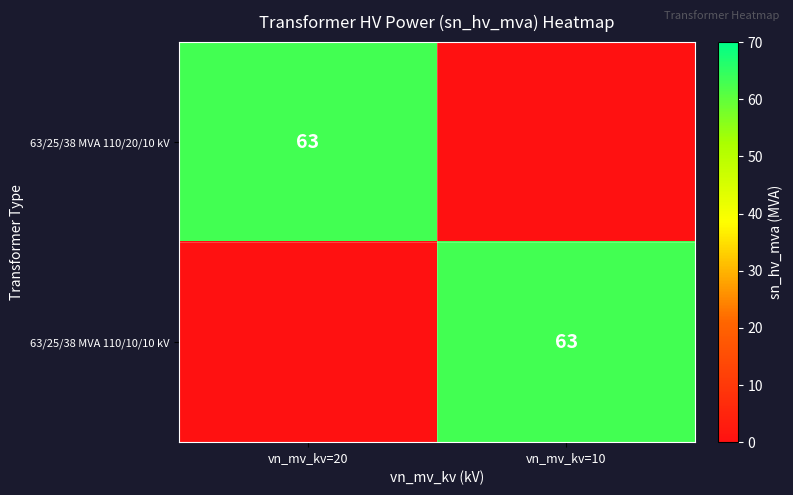

The 63/25/38 MVA 110/10/10 kV series shows 101 at vn_mv_kv=10. True or false?

False